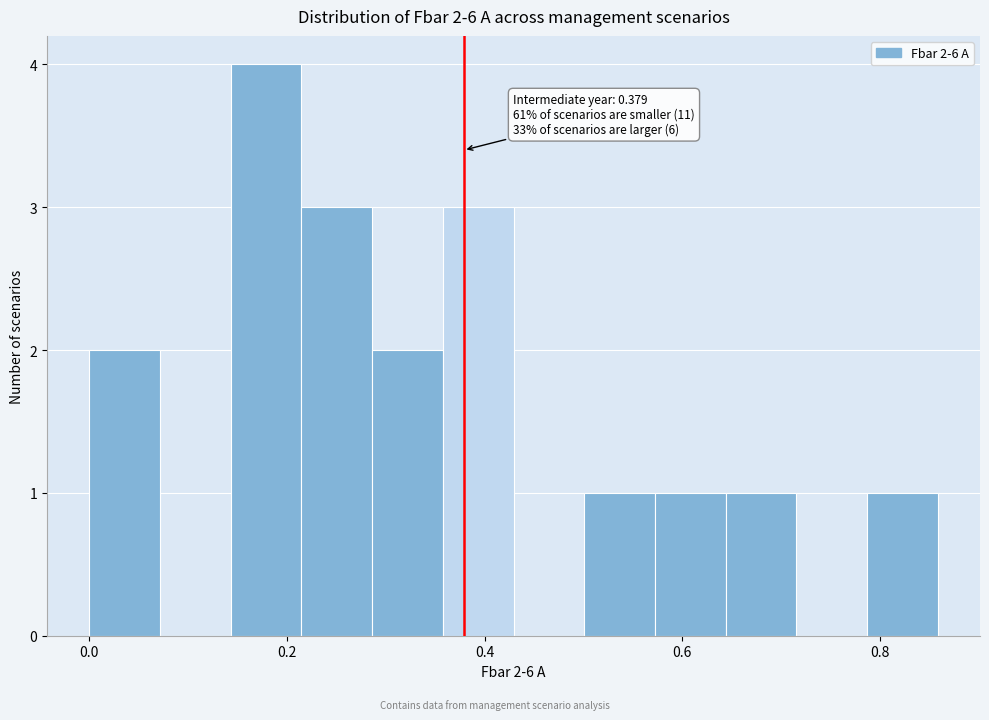

Around what value on the x-axis is the tallest bar? Give the approximate position of its centre, as read against the axis.

0.18